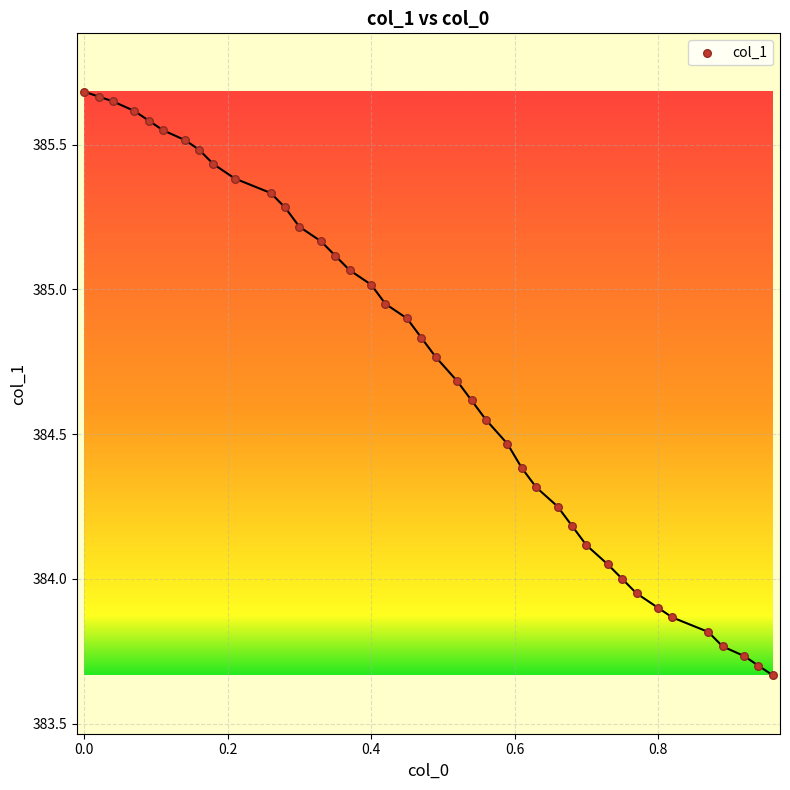

What is the range of Y values (max minus min)?

2.0